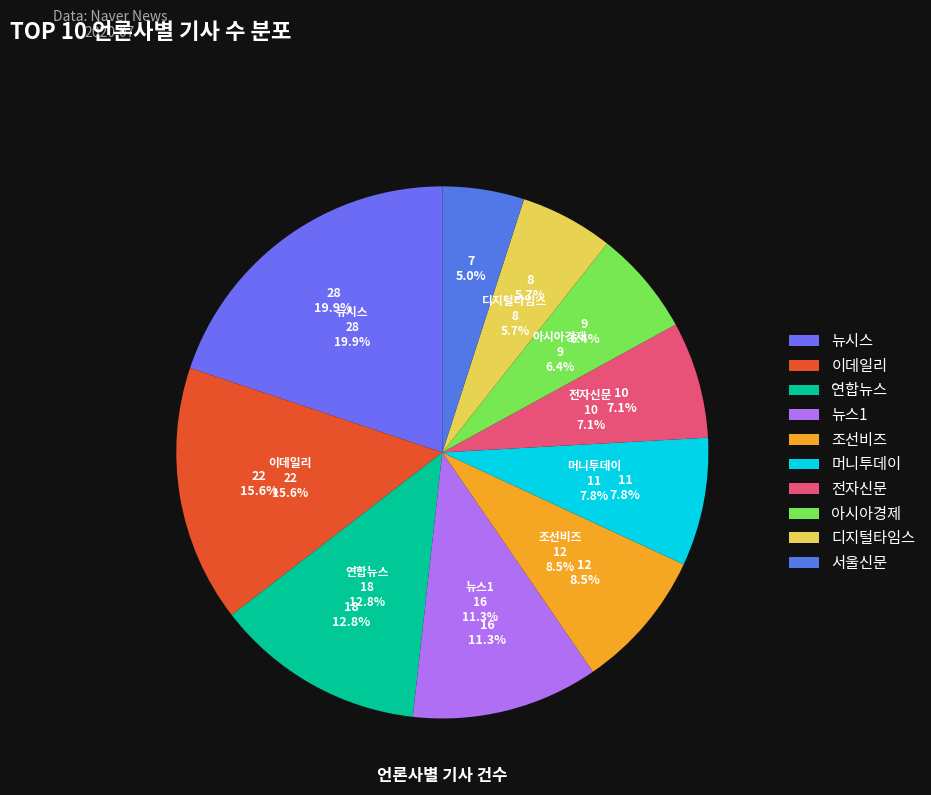

Which category has the smallest portion of the pie?

서울신문